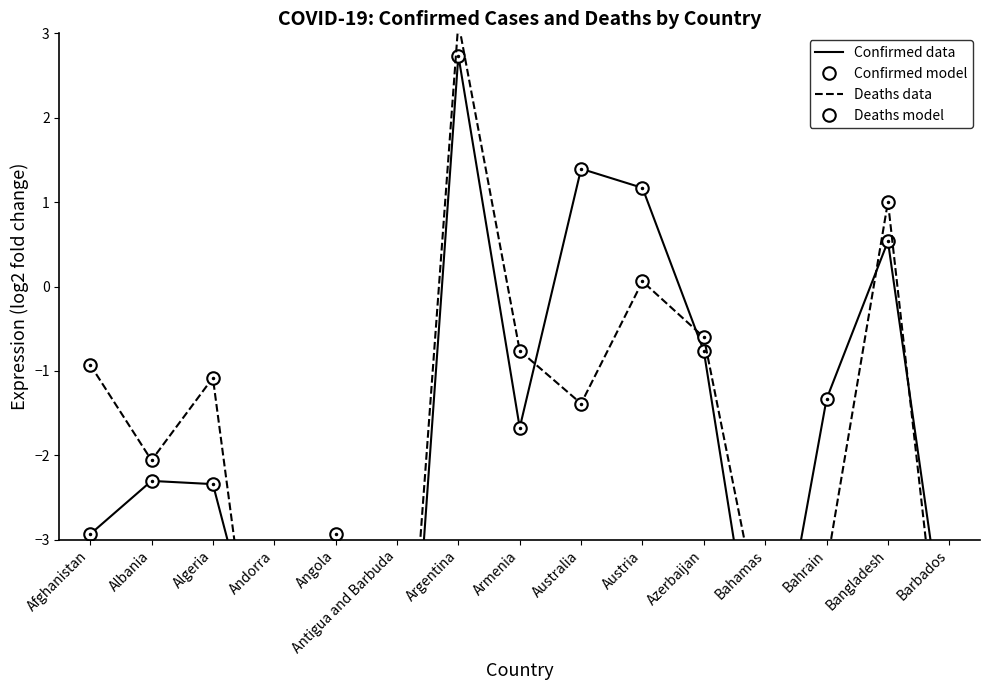

Reading right to left, extract all data points from this chart.

Confirmed model: -4.6	0.5	-1.3	-5.3	-0.8	1.2	1.4	-1.7	2.7	-7.5	-3.8	-5.1	-2.3	-2.3	-2.9
Confirmed data: -4.6	0.5	-1.3	-5.3	-0.8	1.2	1.4	-1.7	2.7	-7.5	-3.8	-5.1	-2.3	-2.3	-2.9
Deaths model: -5.5	1.0	-3.3	-4.2	-0.6	0.1	-1.4	-0.8	3.1	-6.7	-2.9	-6.6	-1.1	-2.1	-0.9
Deaths data: -5.5	1.0	-3.3	-4.2	-0.6	0.1	-1.4	-0.8	3.1	-6.7	-2.9	-6.6	-1.1	-2.1	-0.9